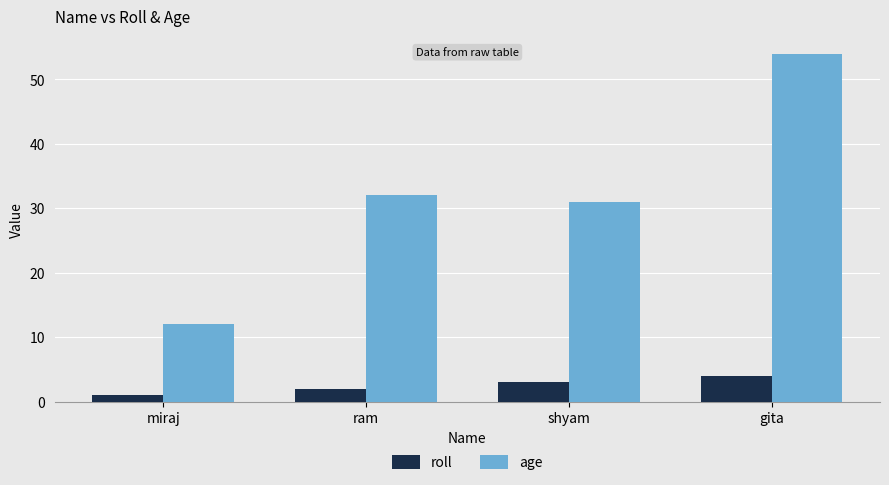

What is the label of the 1st bar from the right?

gita